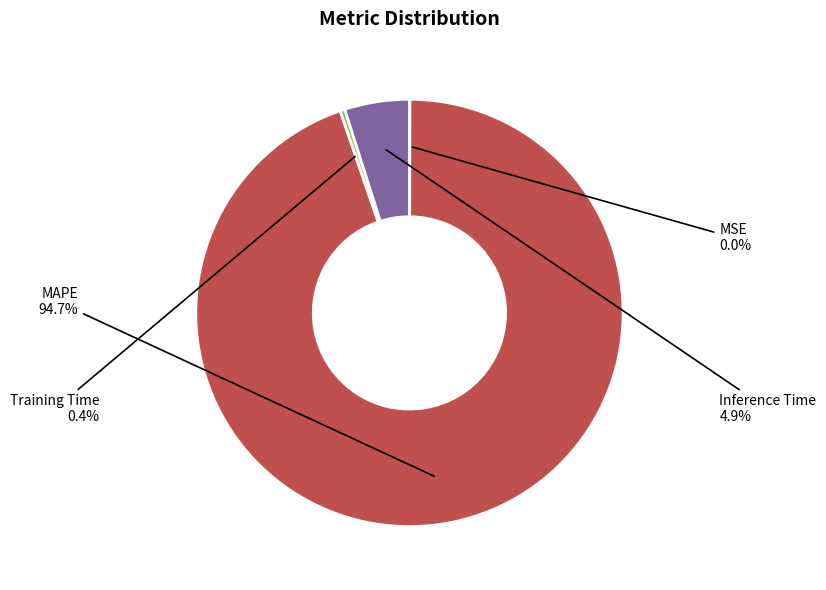

Is there any slice that represents more than half of the pie?

Yes